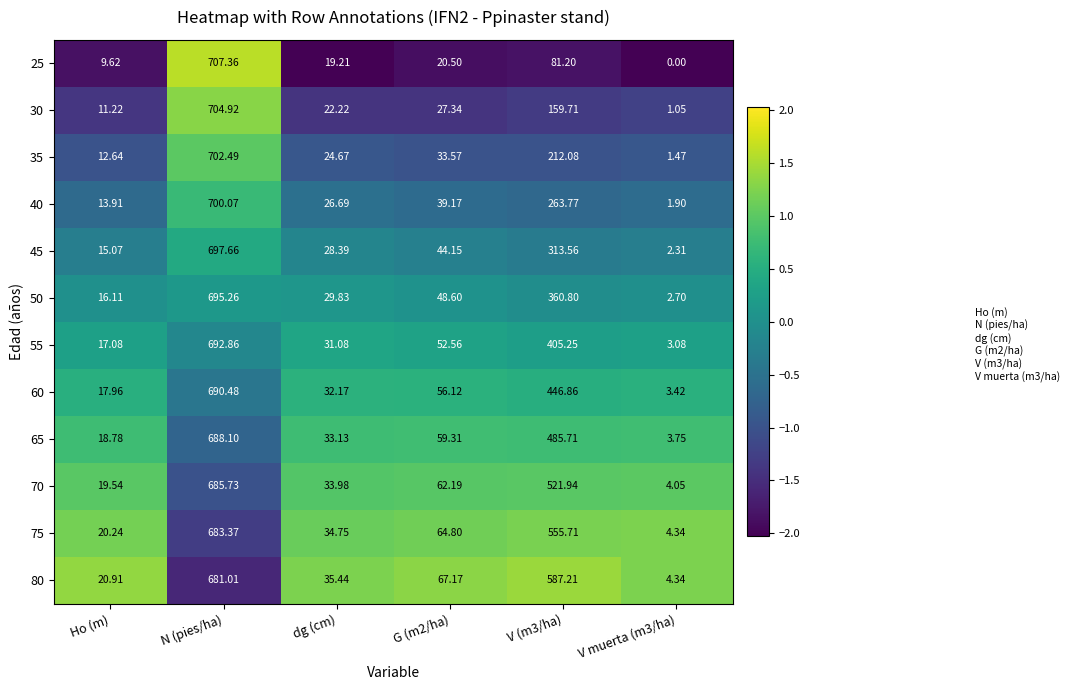

At which category does the chart reach its peak across all series?

N (pies/ha)